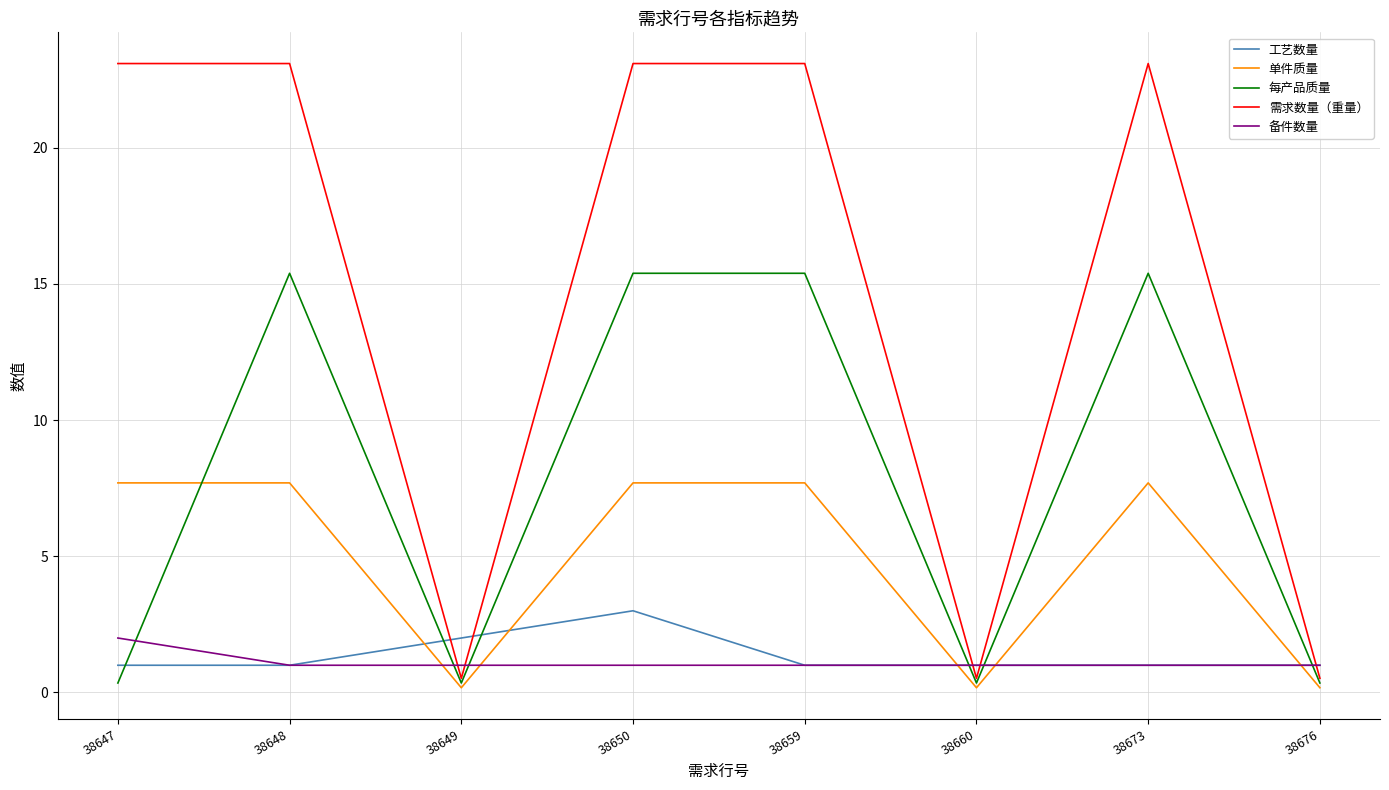

True or false: 每产品质量 and 单件质量 cross at least once.

True